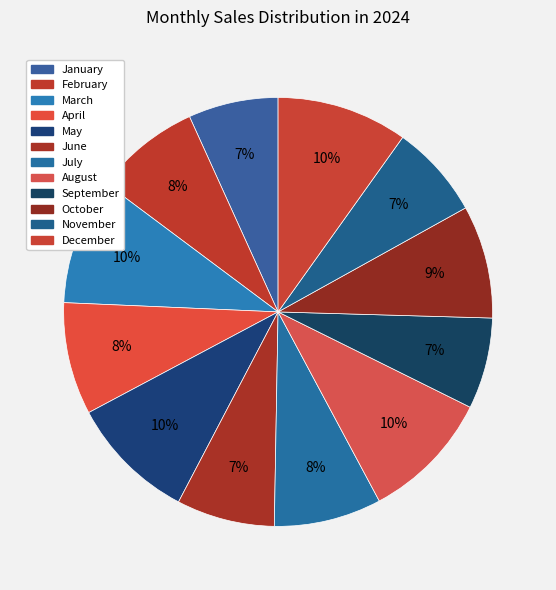

To the nearest percent, what portion does November represent?

7%